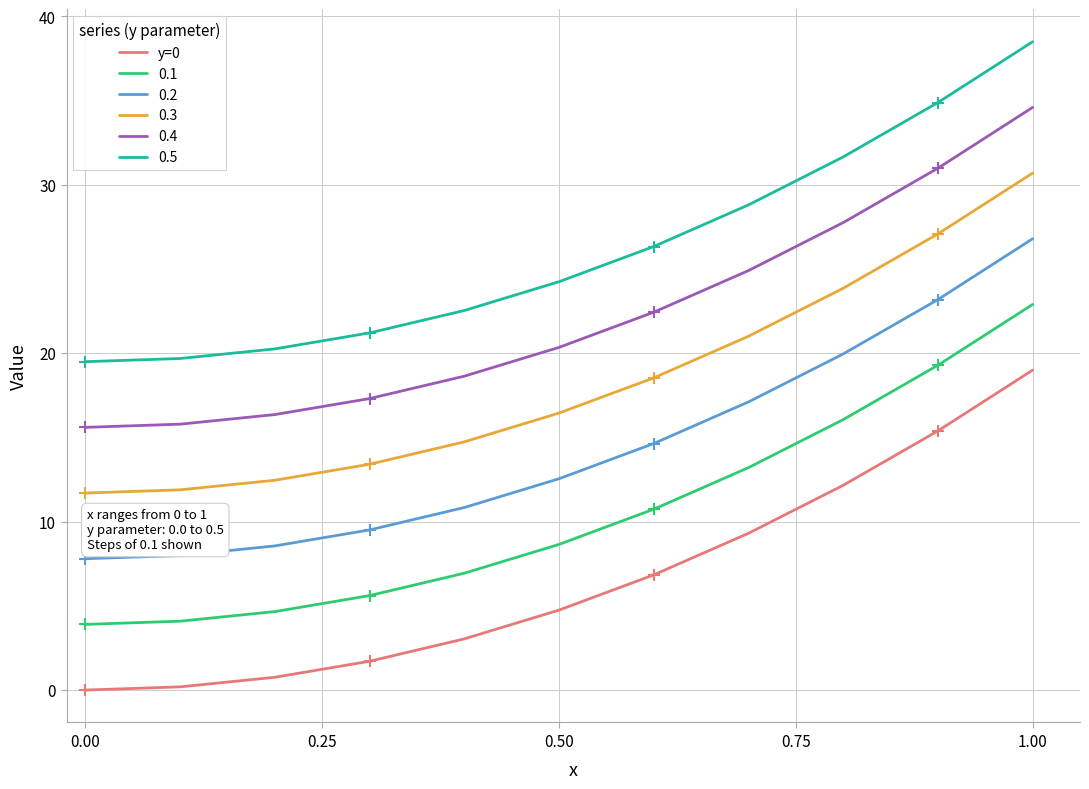

What is the difference between the maximum and minimum values in the 0.5 series?

19.0